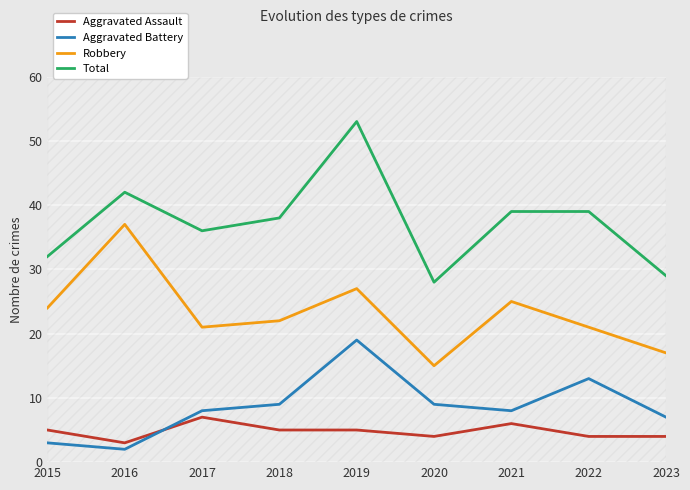

Between 2021 and 2022, which series saw the biggest shift?

Aggravated Battery